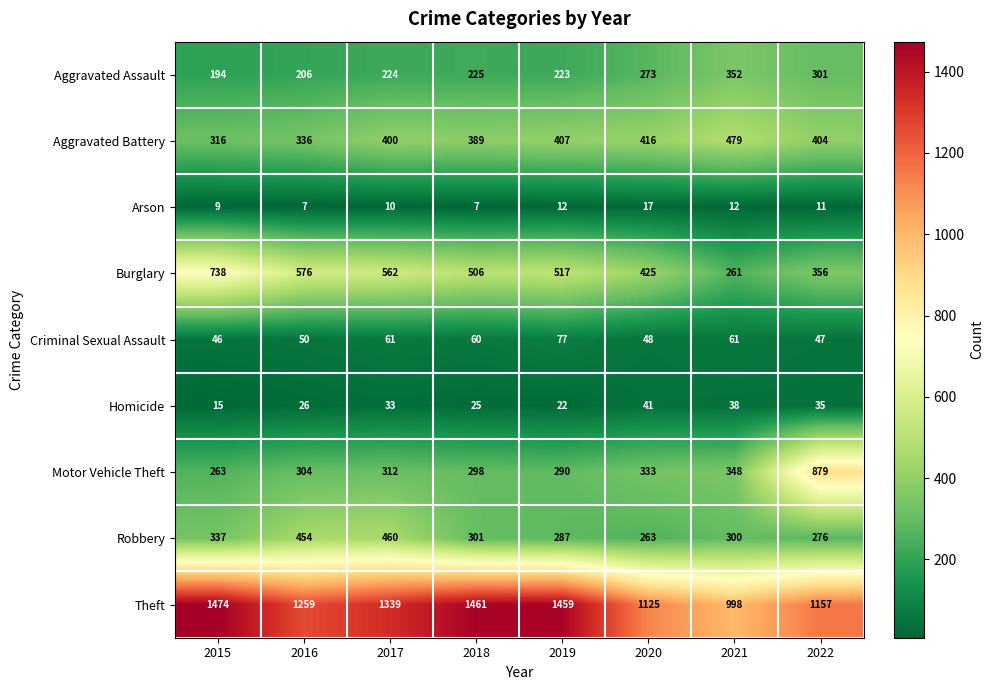

What is the difference between the second highest and second lowest values in the Motor Vehicle Theft series?

58